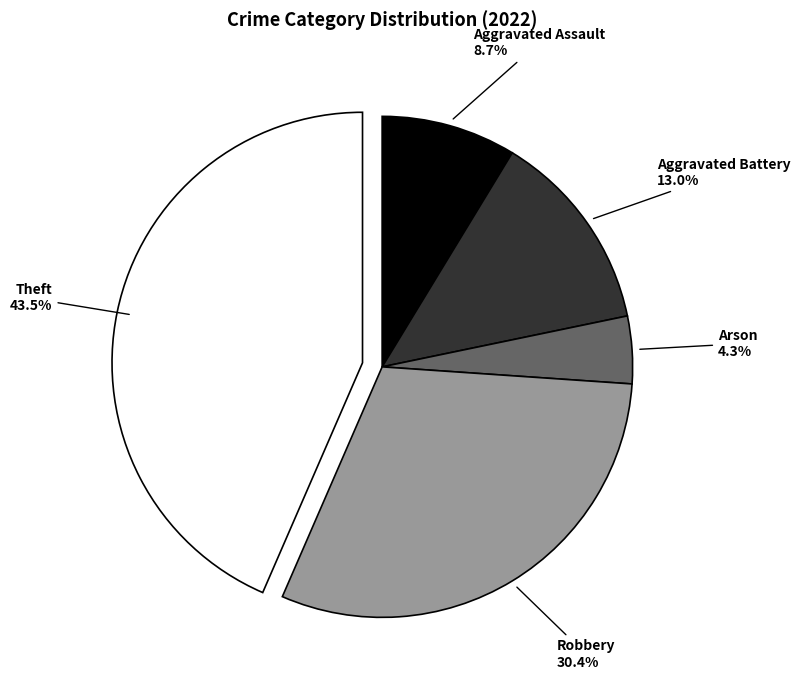

Which has a higher value, Arson or Theft?

Theft